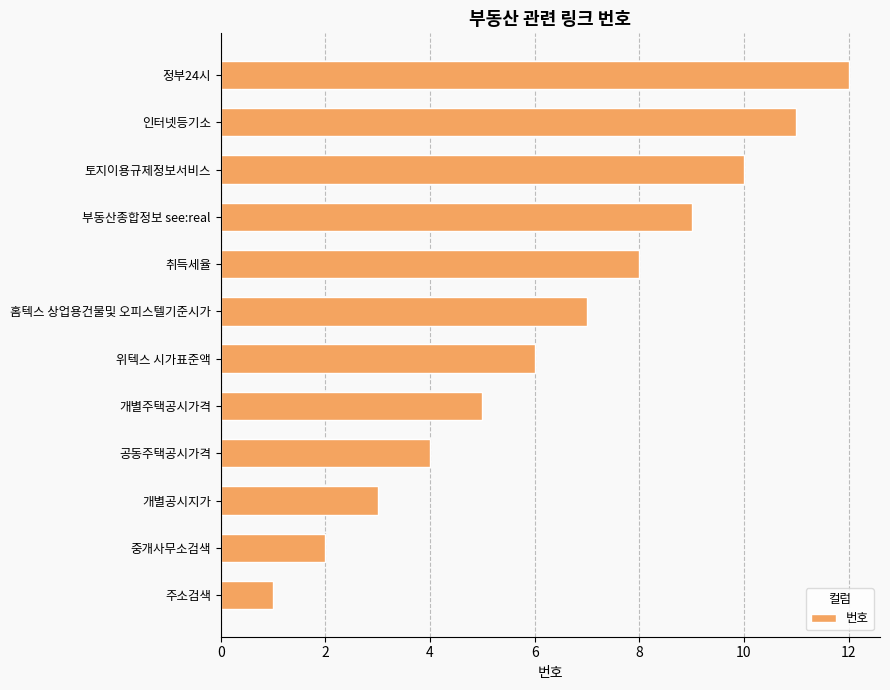

List the labels in order of value, largest first.

정부24시, 인터넷등기소, 토지이용규제정보서비스, 부동산종합정보 see:real, 취득세율, 홈텍스 상업용건물및 오피스텔기준시가, 위텍스 시가표준액, 개별주택공시가격, 공동주택공시가격, 개별공시지가, 중개사무소검색, 주소검색